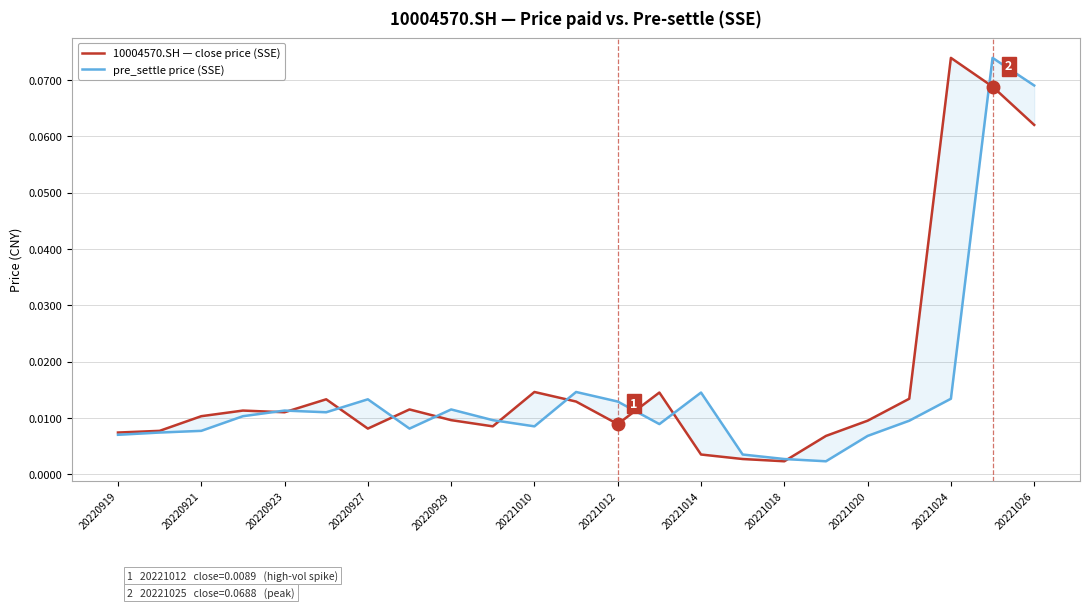

Which series ends up on top after the final intersection of pre_settle price (SSE) and 10004570.SH — close price (SSE)?

pre_settle price (SSE)